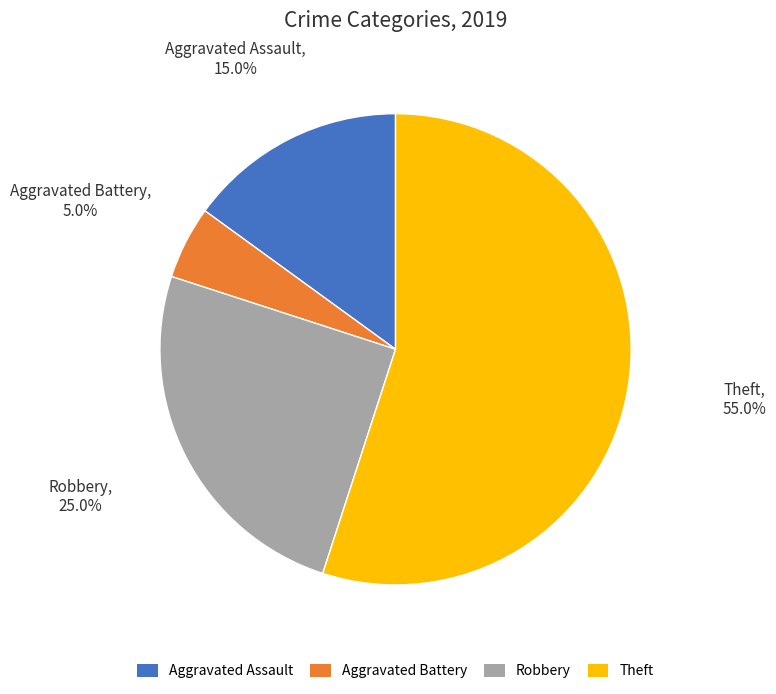

Which has a higher value, Robbery or Aggravated Assault?

Robbery